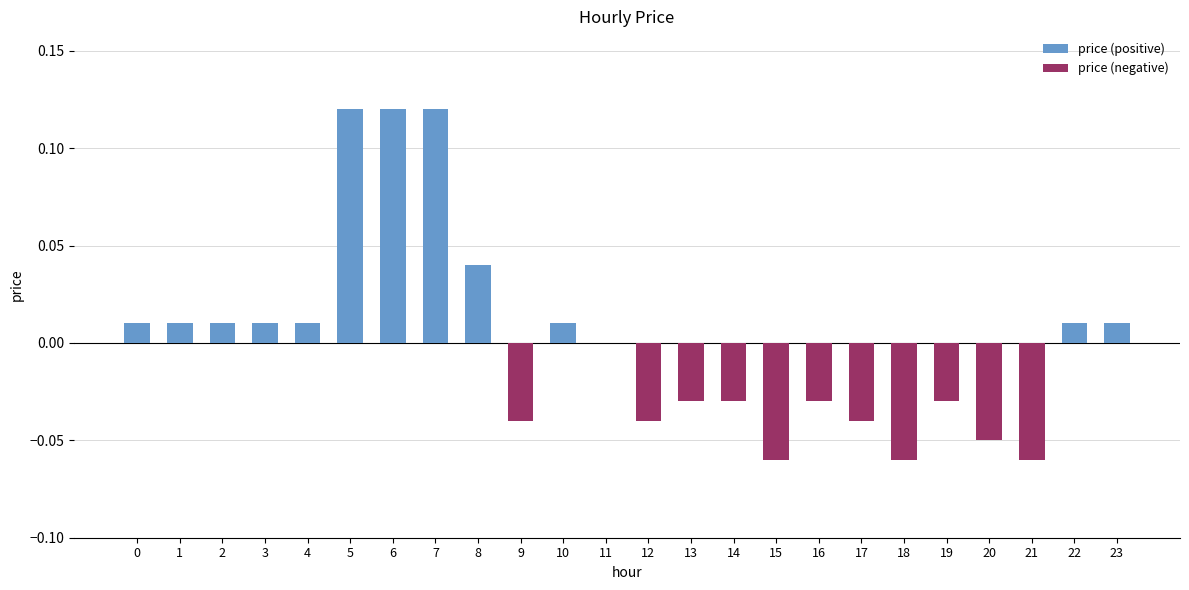

Which series changed the most between 9 and 10?

price (negative)